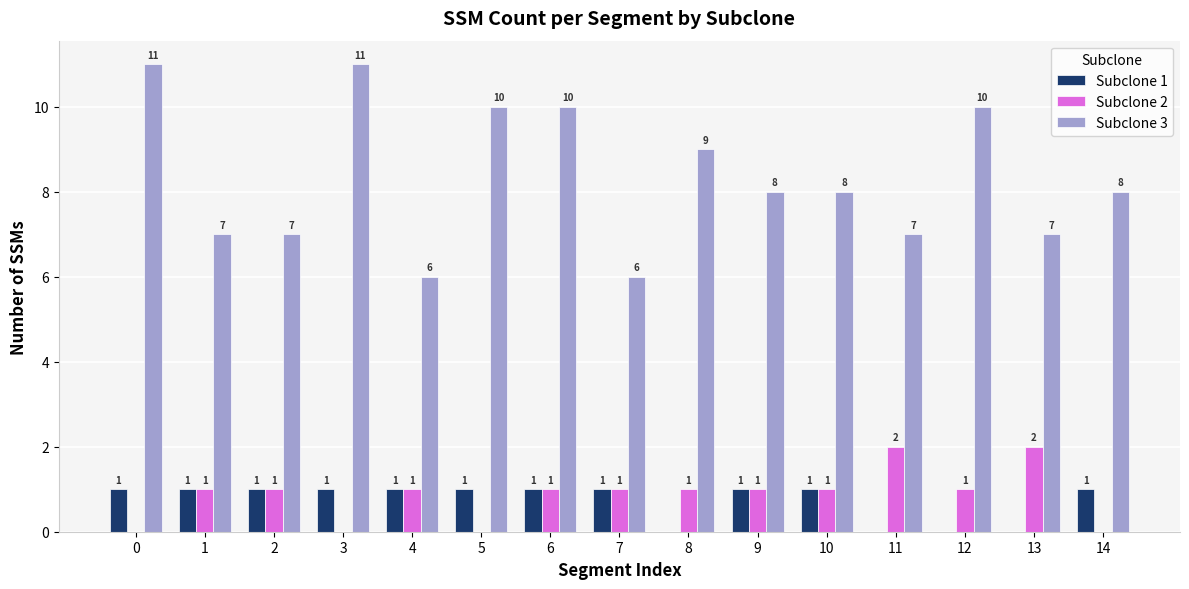

How many Subclone 3 values are between 7 and 10?

11